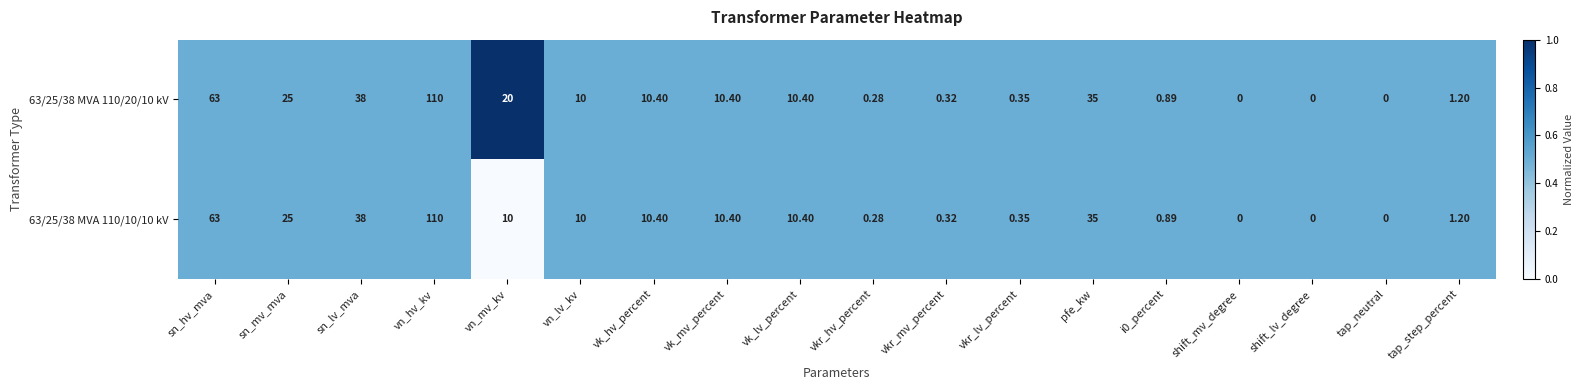

How many series are shown in this chart?

2